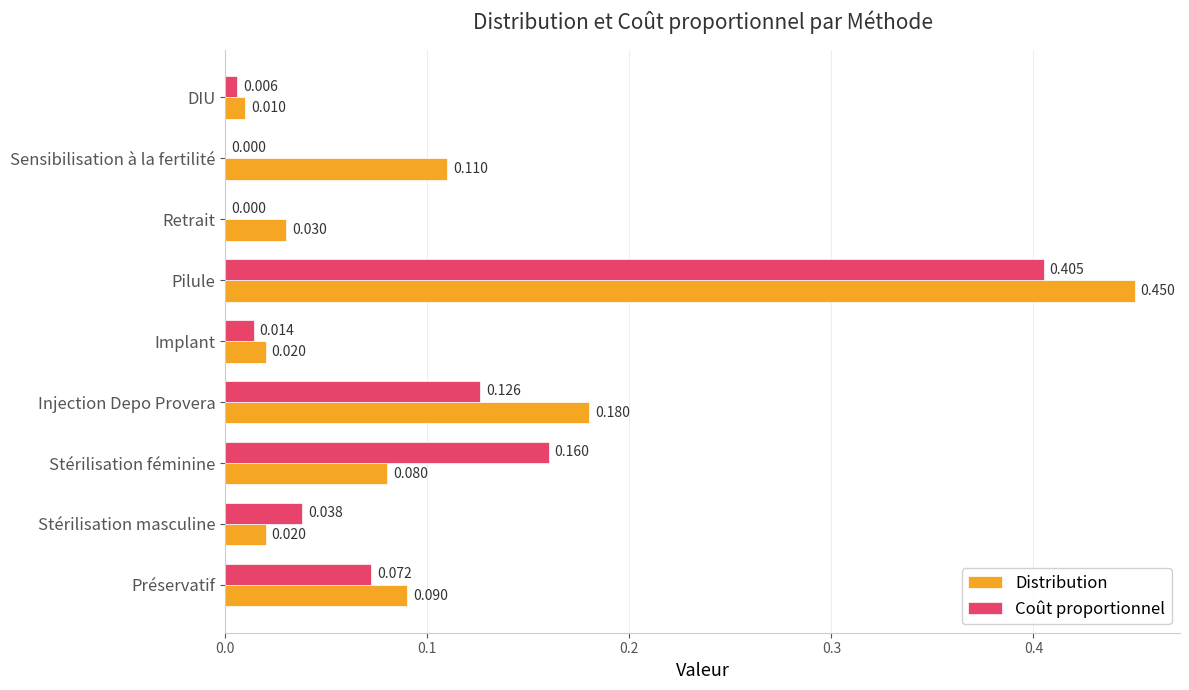

At which label is Distribution closest to 0?

DIU